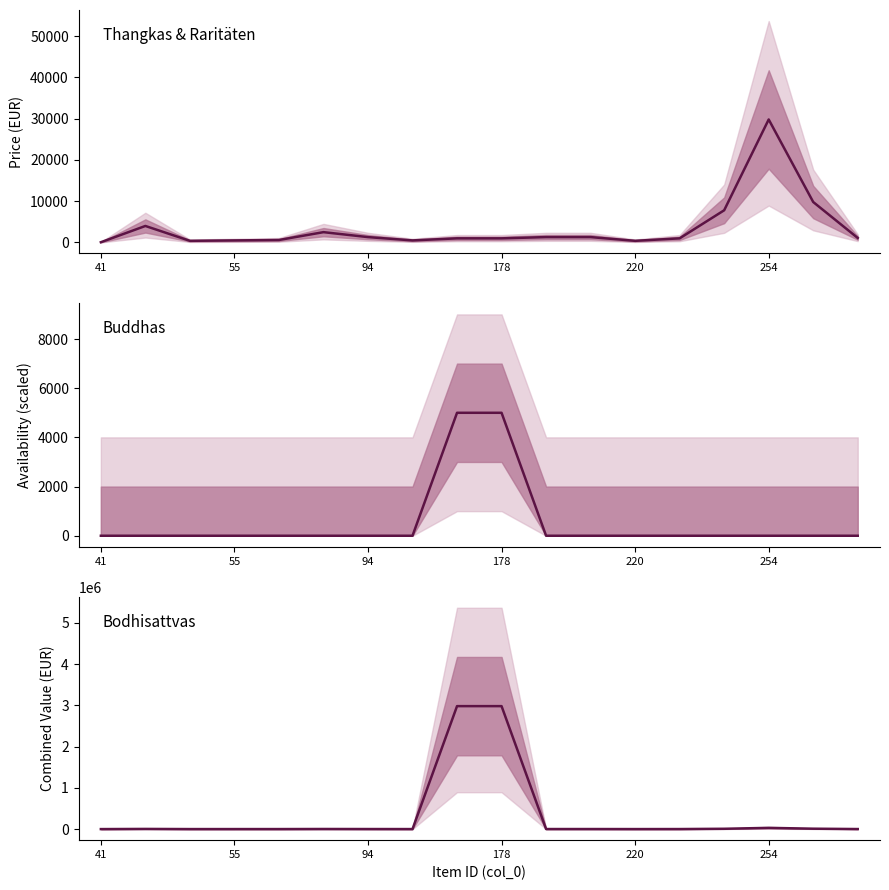

List the series in order of their peak value, highest first.

Combined, Price, Available (scaled)